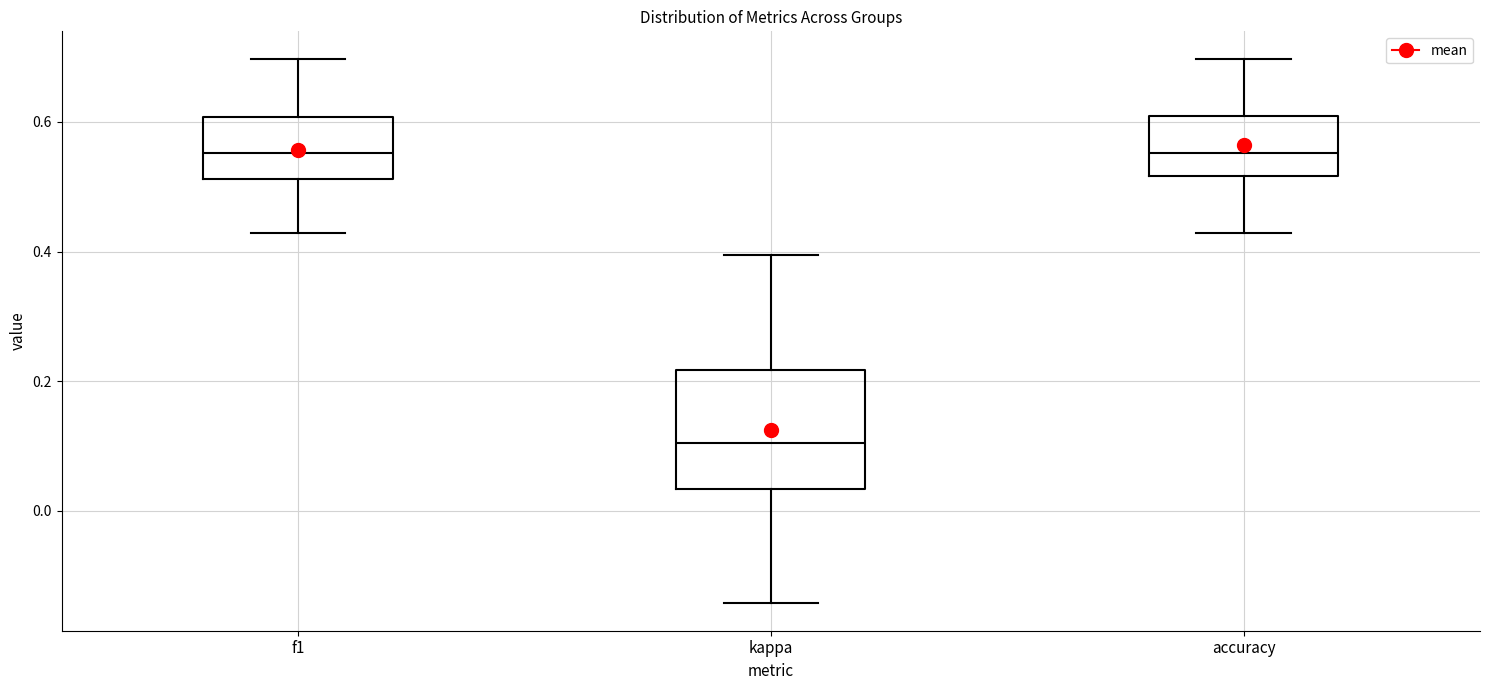

Where does the median line of the box for f1 sit on the y-axis? The values are not printed on the chart, so give them approximately, as read against the axis.

0.56